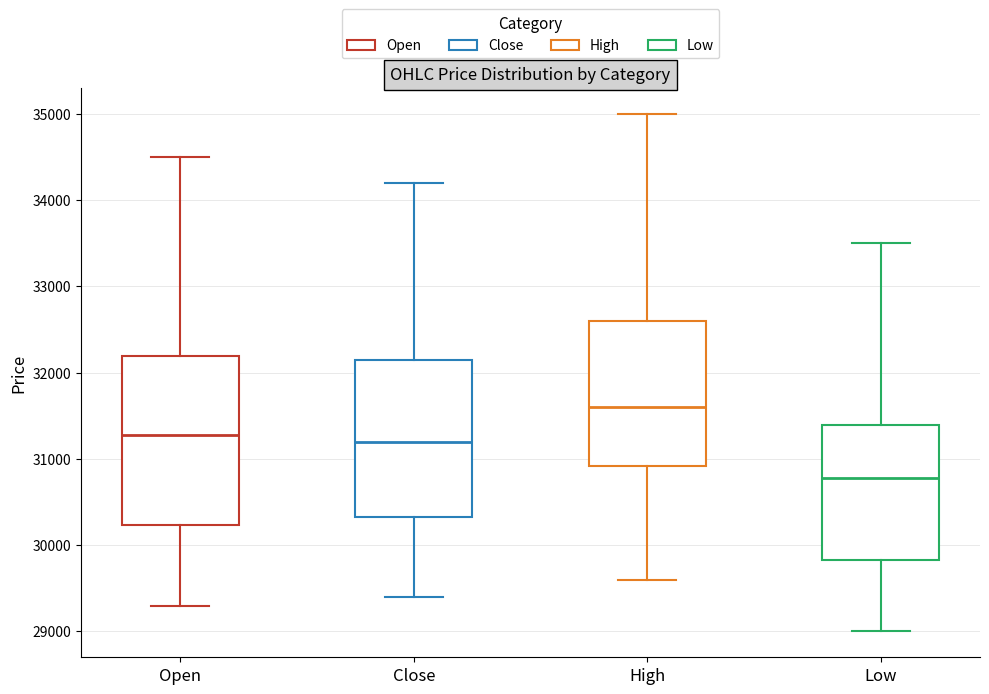

Which box has the lowest median line?

Low